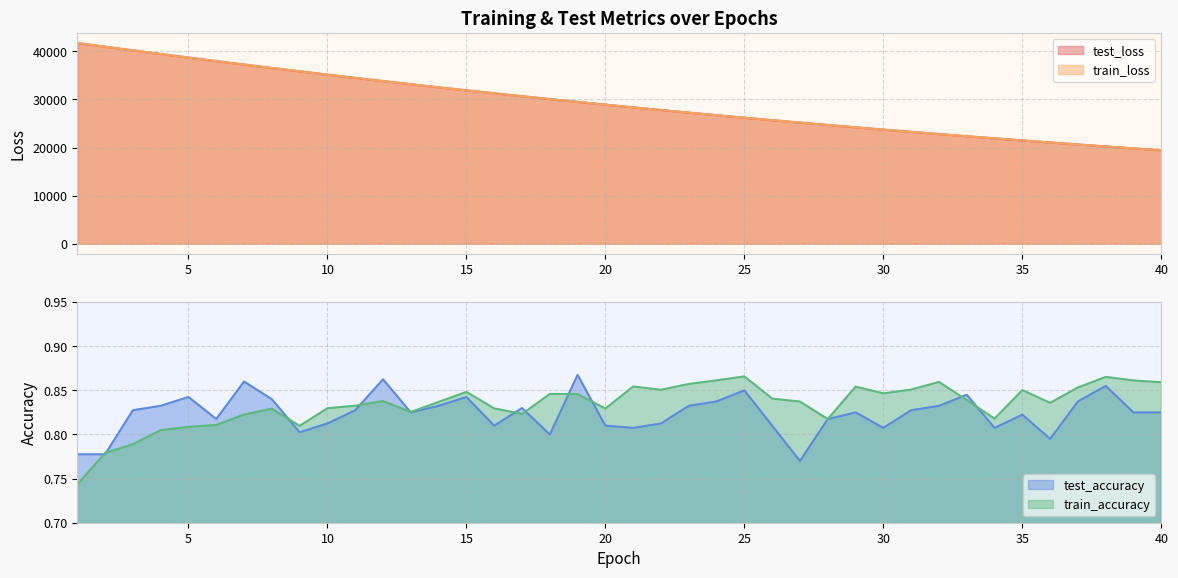

What is the lowest value of the test_loss series?

19419.3